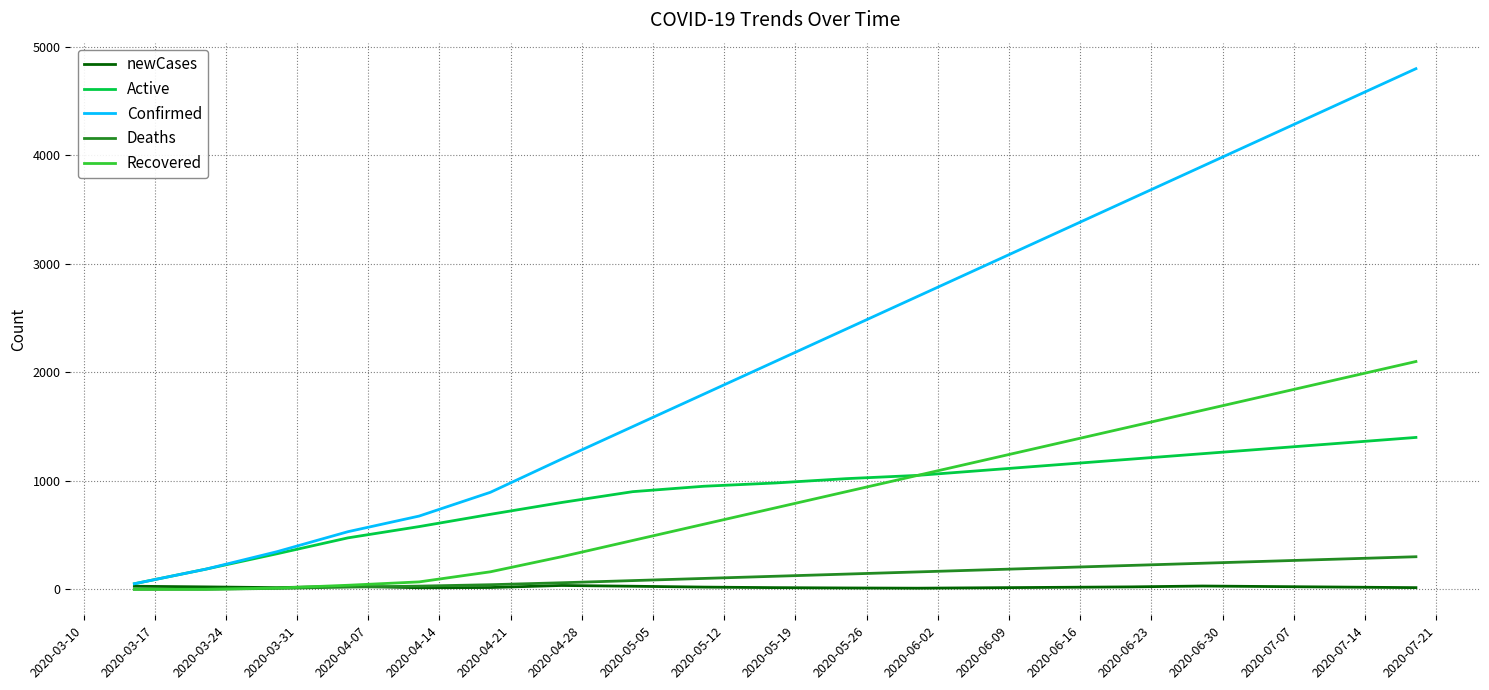

Which series has the largest range (max minus min)?

Confirmed